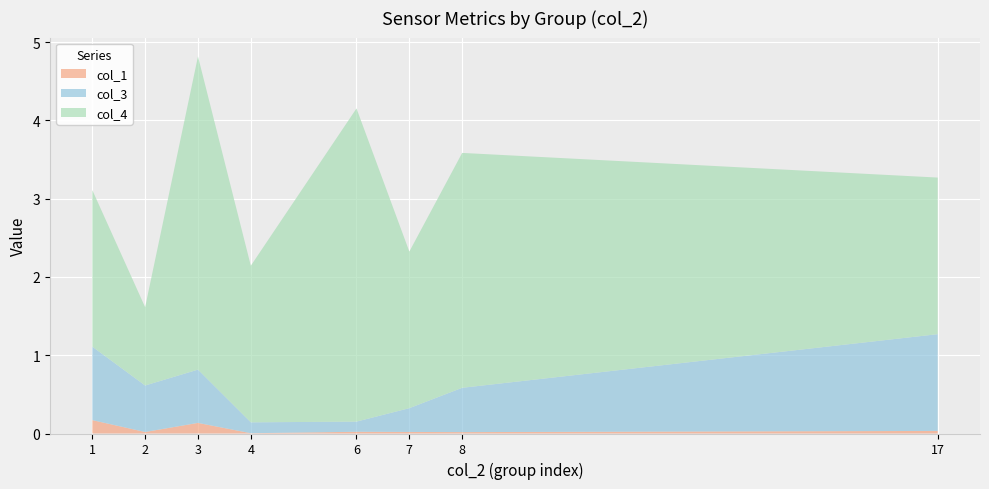

Reading left to right, extract all data points from this chart.

col_1: 1=0.2	2=0.0	3=0.1	4=0.0	6=0.0	7=0.0	8=0.0	17=0.0
col_3: 1=0.9	2=0.6	3=0.7	4=0.1	6=0.1	7=0.3	8=0.6	17=1.2
col_4: 1=2.0	2=1.0	3=4.0	4=2.0	6=4.0	7=2.0	8=3.0	17=2.0